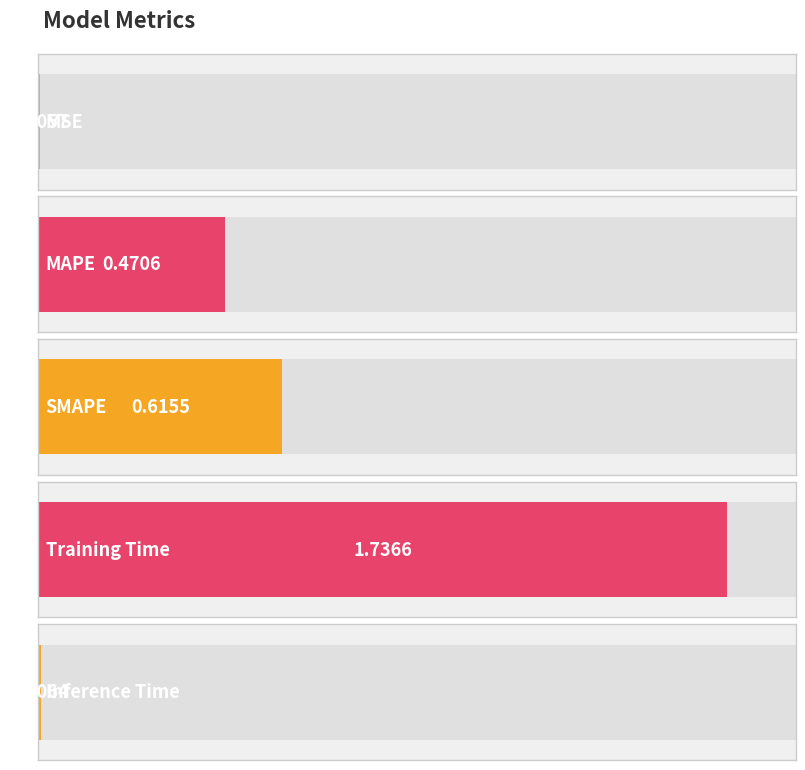

Is it true that the value at Inference Time is 0.0?

False